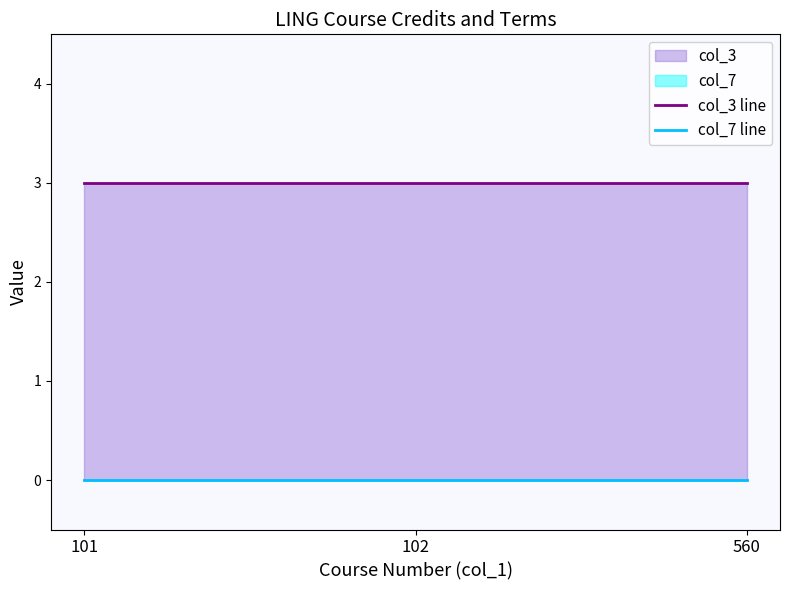

Rank the series by their average value, from highest to lowest.

col_3 line, col_7 line